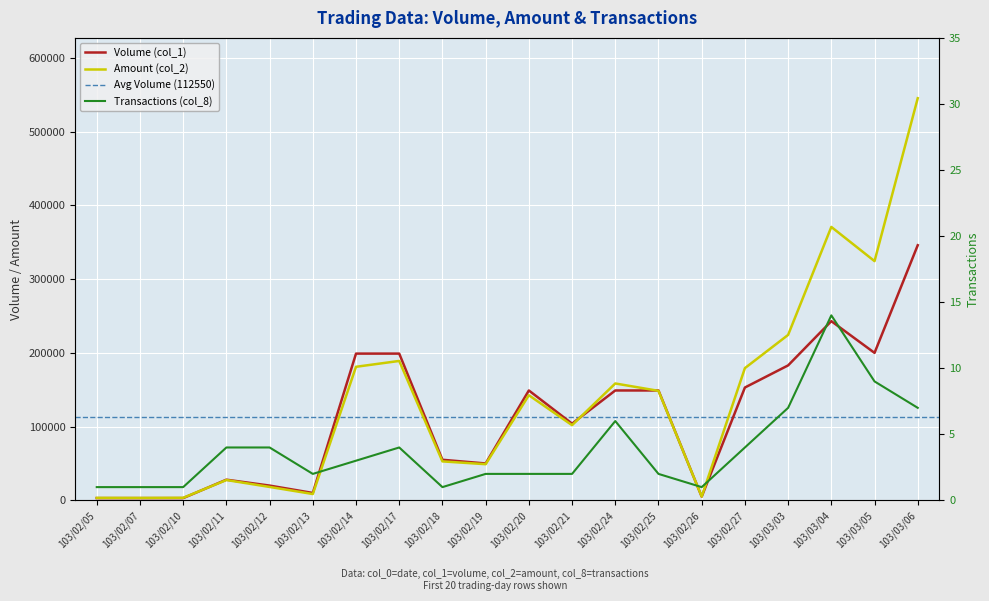

At which category is the sum across all series the highest?

103/03/06